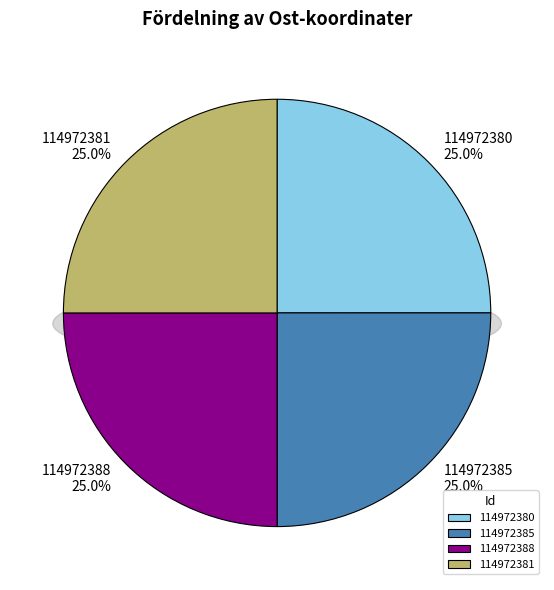

To the nearest percent, what percentage of the pie is 114972381?

25%